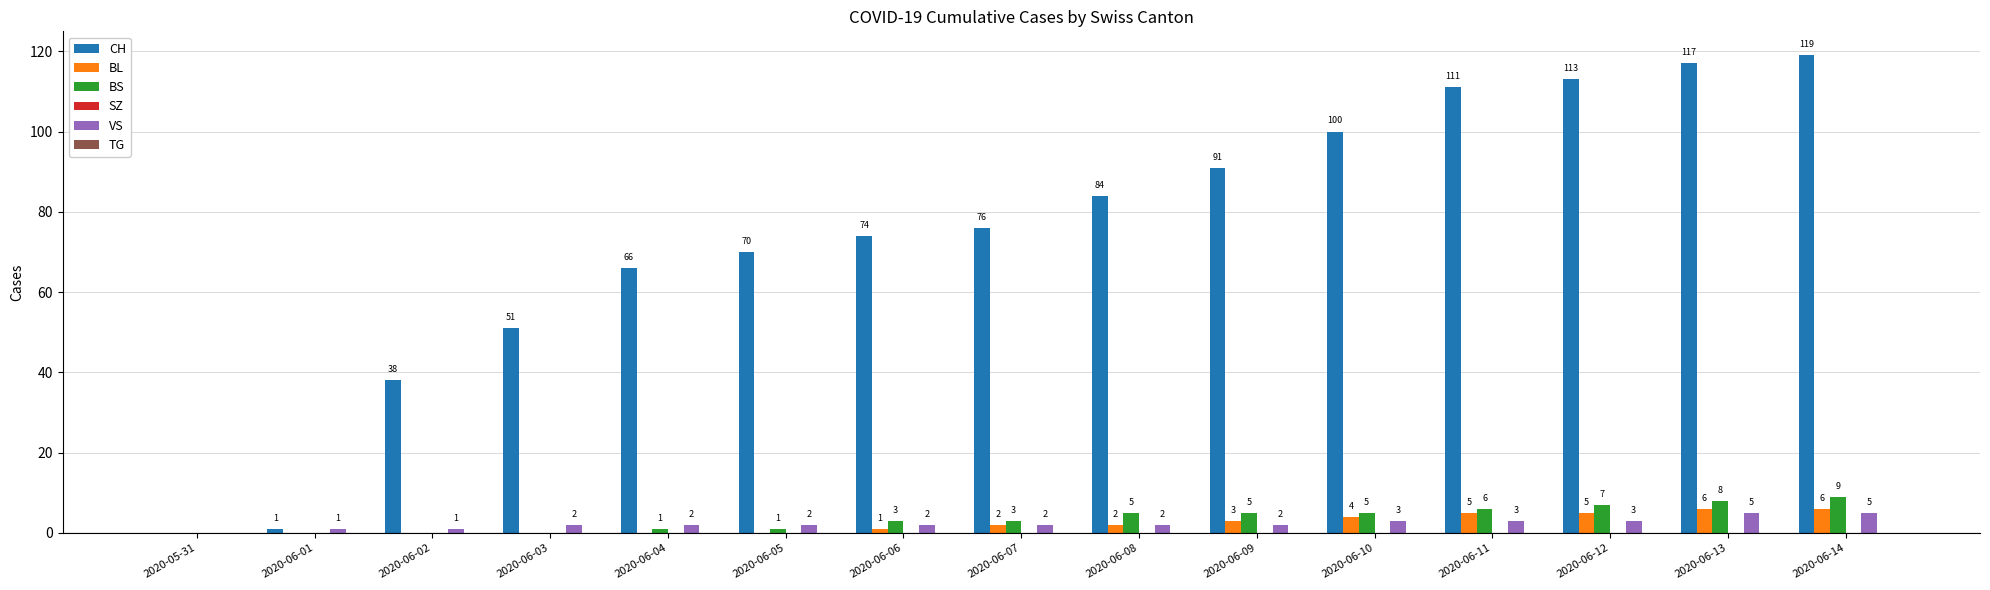

What is the maximum value for BL?

6